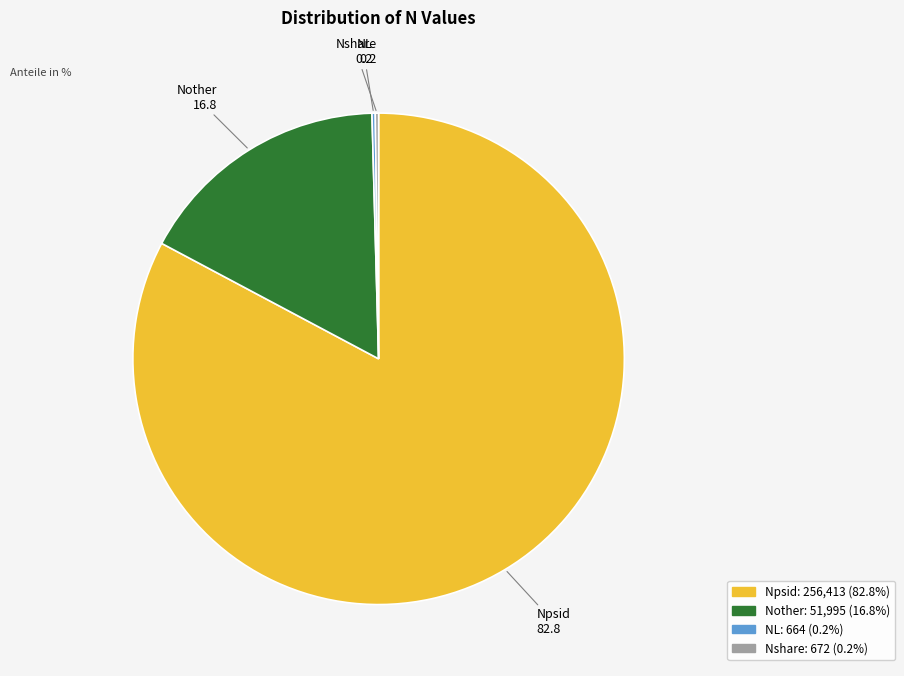

Is Npsid the majority of the pie?

Yes